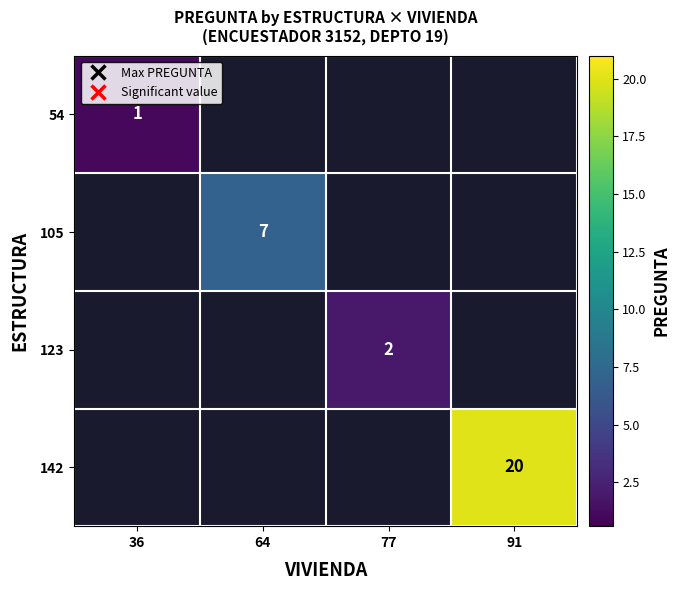

Is it true that 54 equals 1 at 36?

True